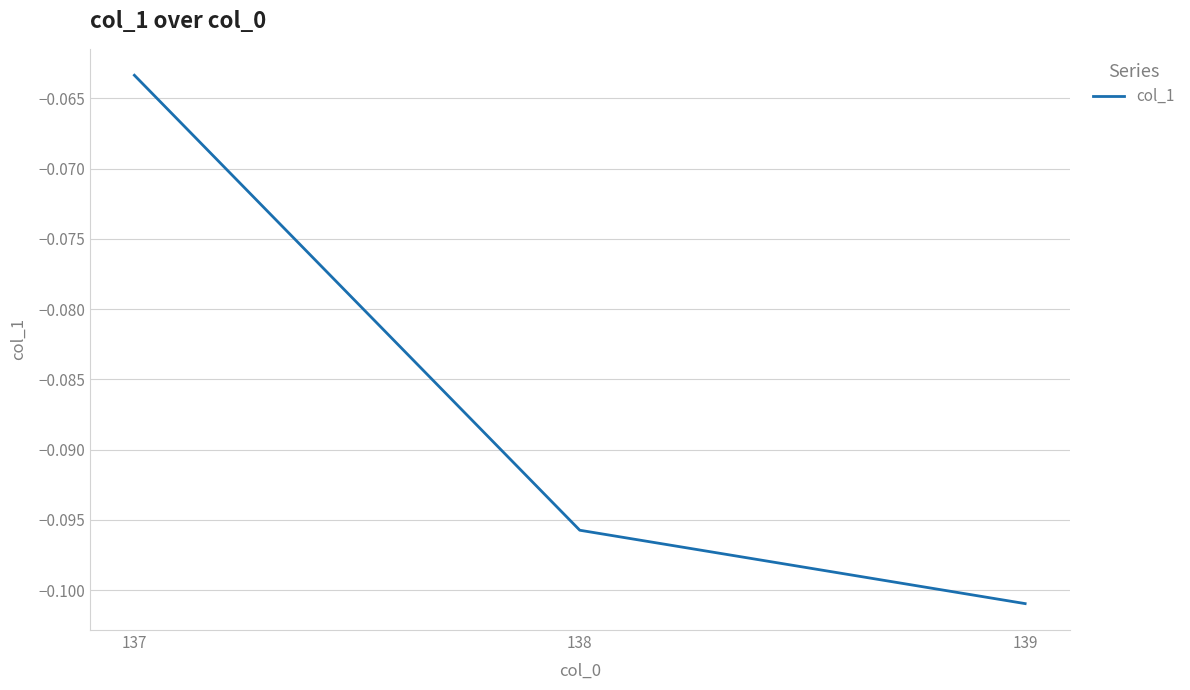

What is the sum of all values?

-0.3